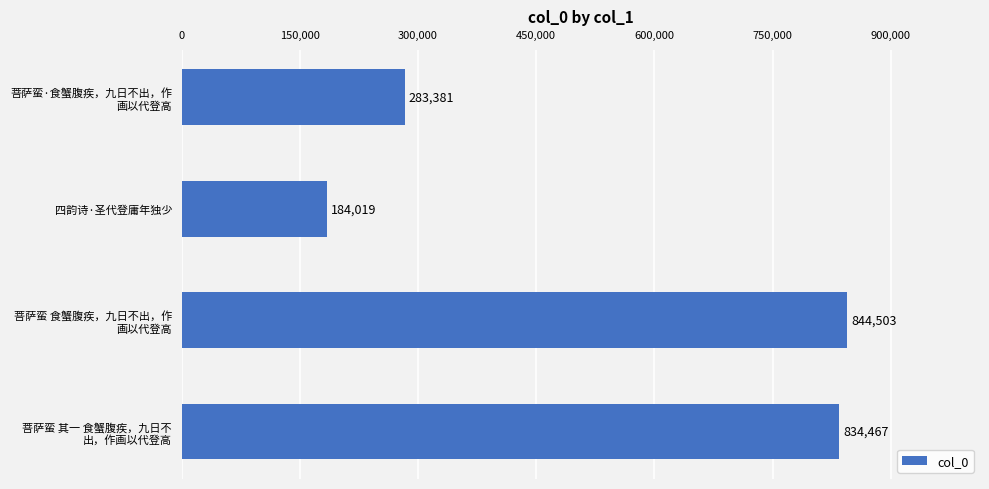

True or false: the data shows 97578 at 四韵诗·圣代登庸年独少.

False